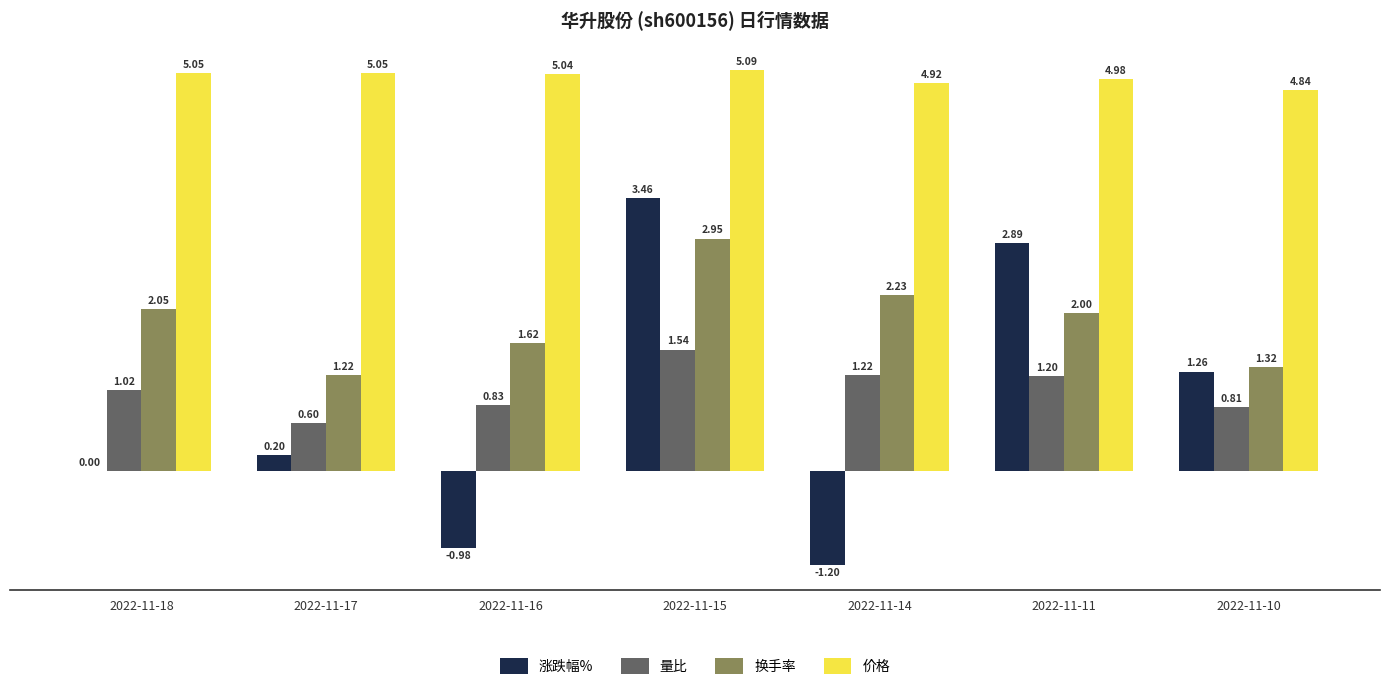

What is the sum of the 涨跌幅% values at 2022-11-14 and 2022-11-15?

2.3